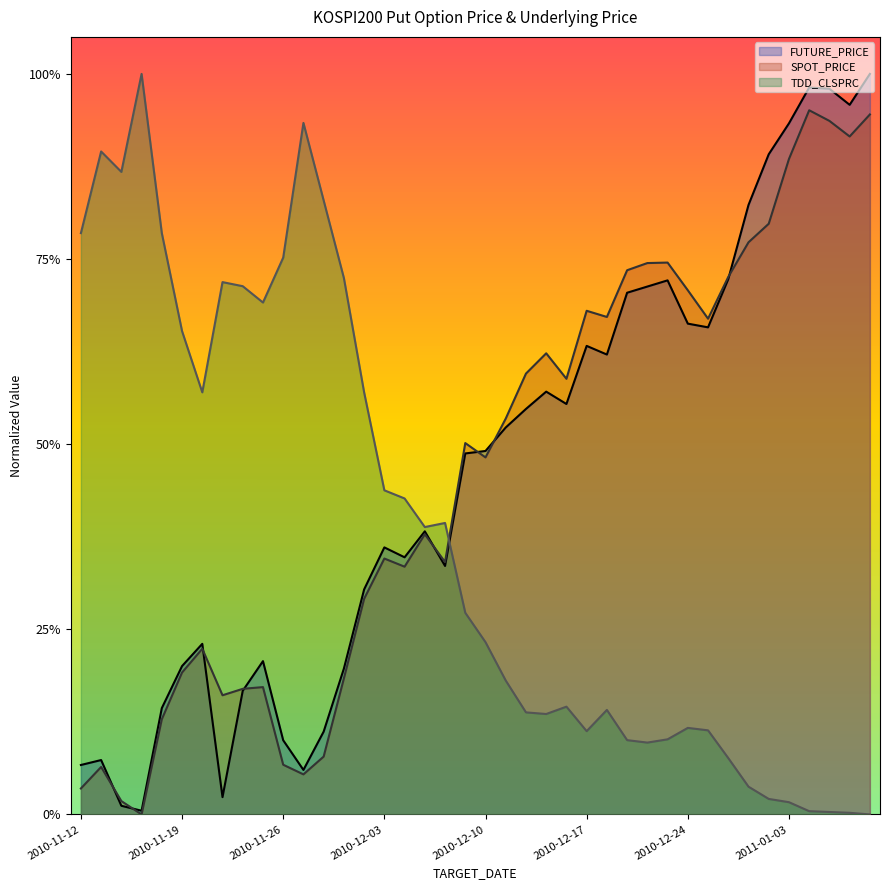

In FUTURE_PRICE, how many points are higher than both neighbors (excluding endpoints)?

9